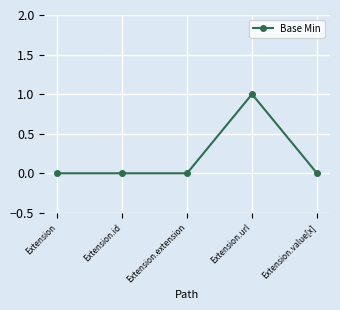

How many lines are shown in the chart?

1